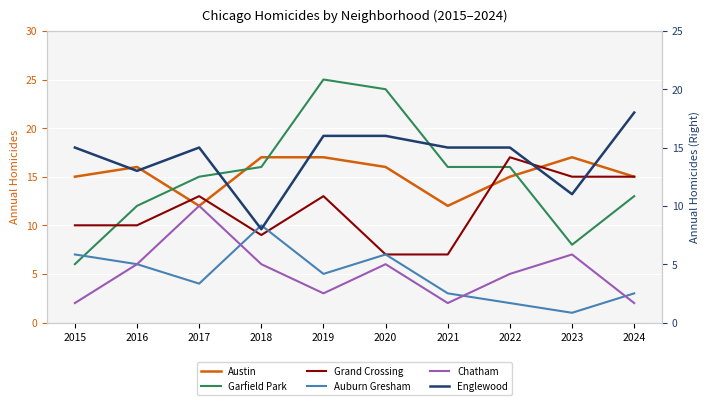

What is the difference between the second highest and minimum values in the Englewood series?

8